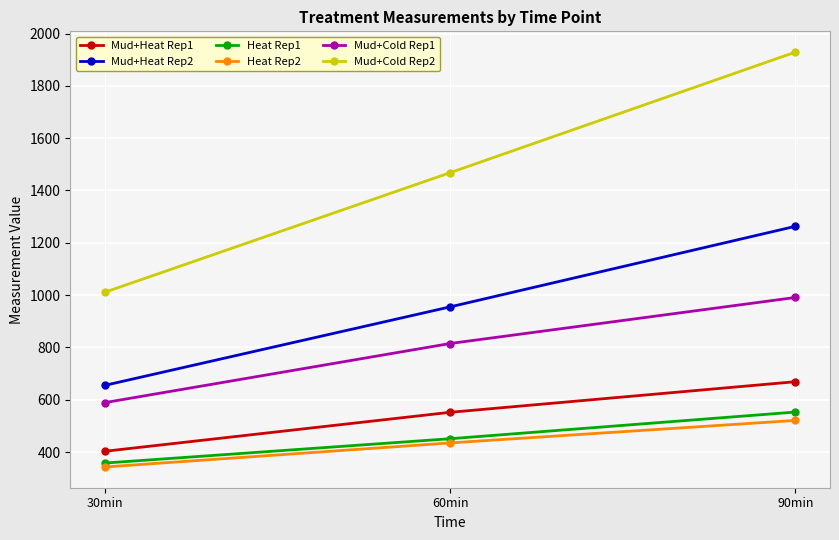

Which category has the highest value in the Mud+Cold Rep1 series?

90min